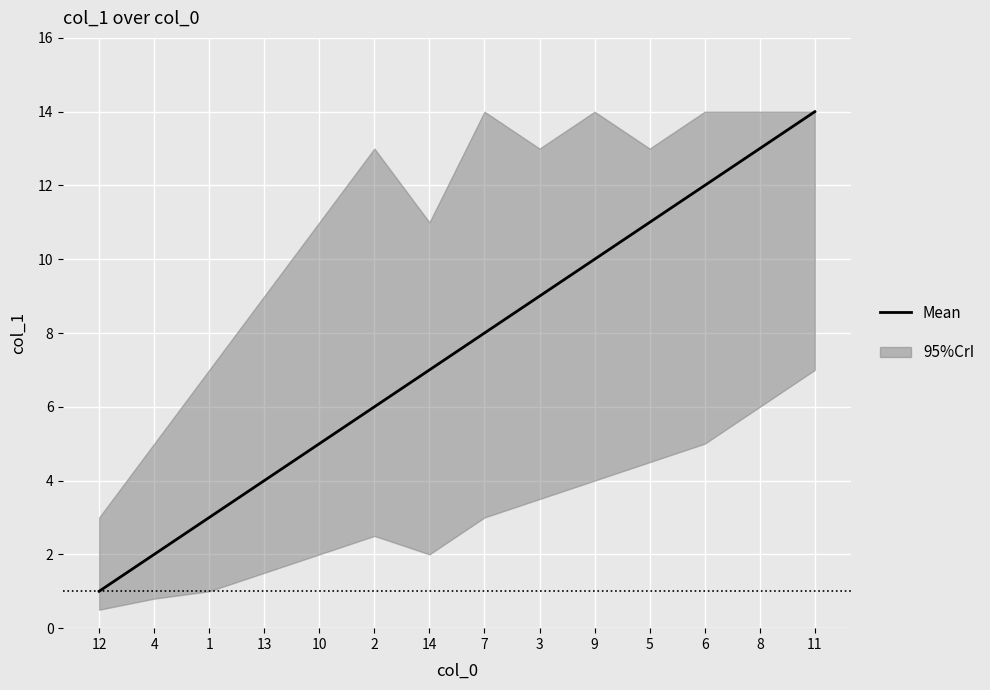

What is the difference between the maximum and second lowest values?

12